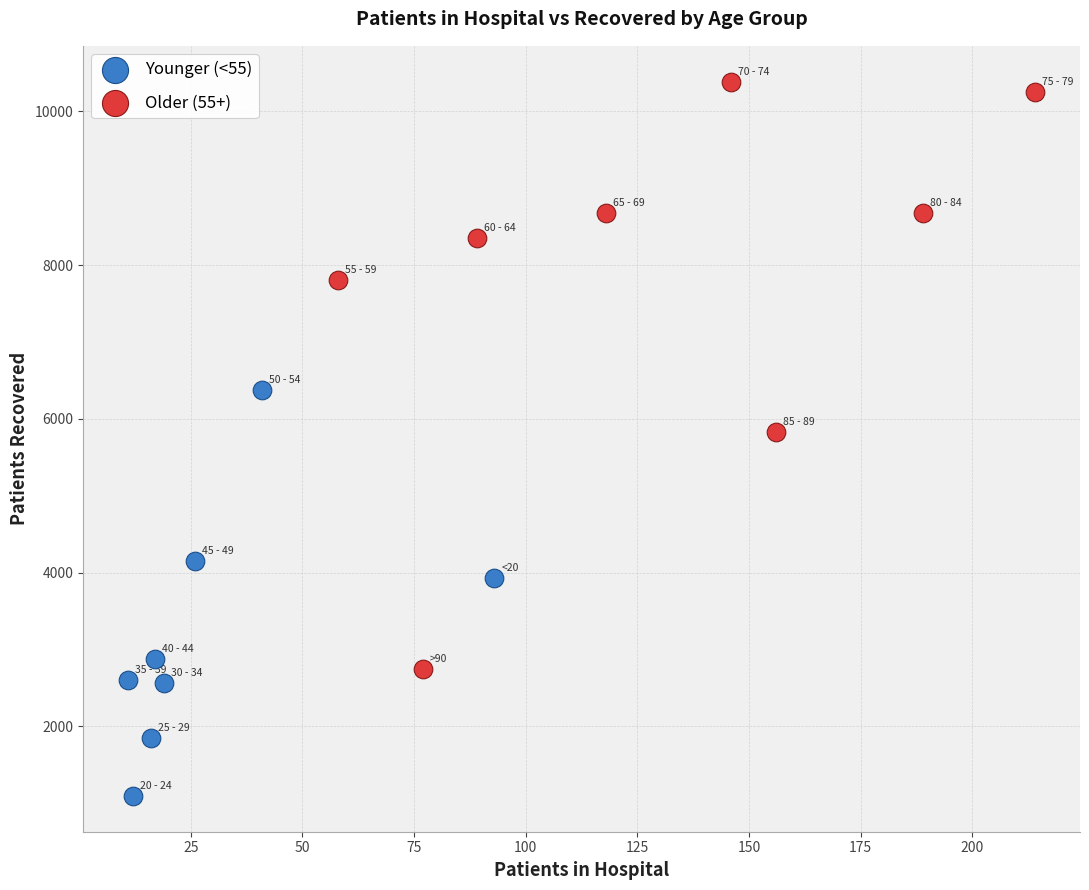

Which series contains the highest Y value?

Older (55+)